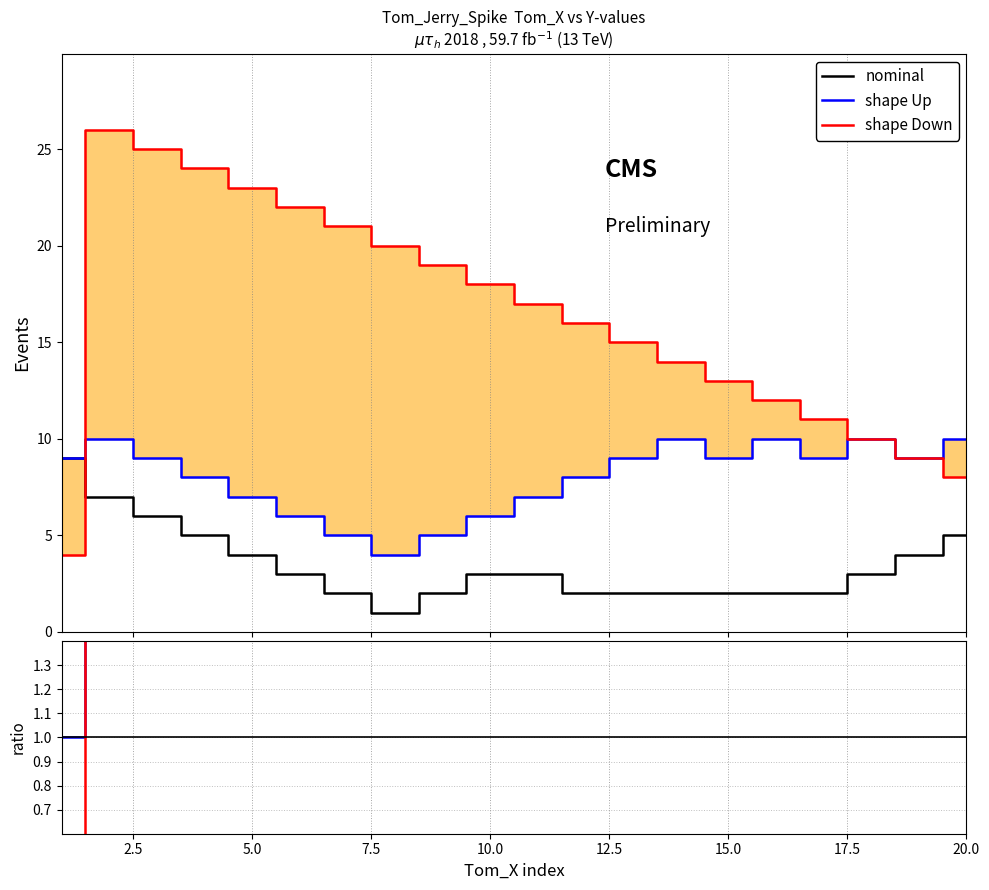

Is it true that shape Down equals 9.2 at 10?

False